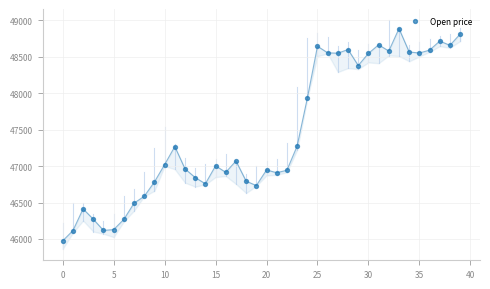

What is the range of Y values (max minus min)?

2913.9